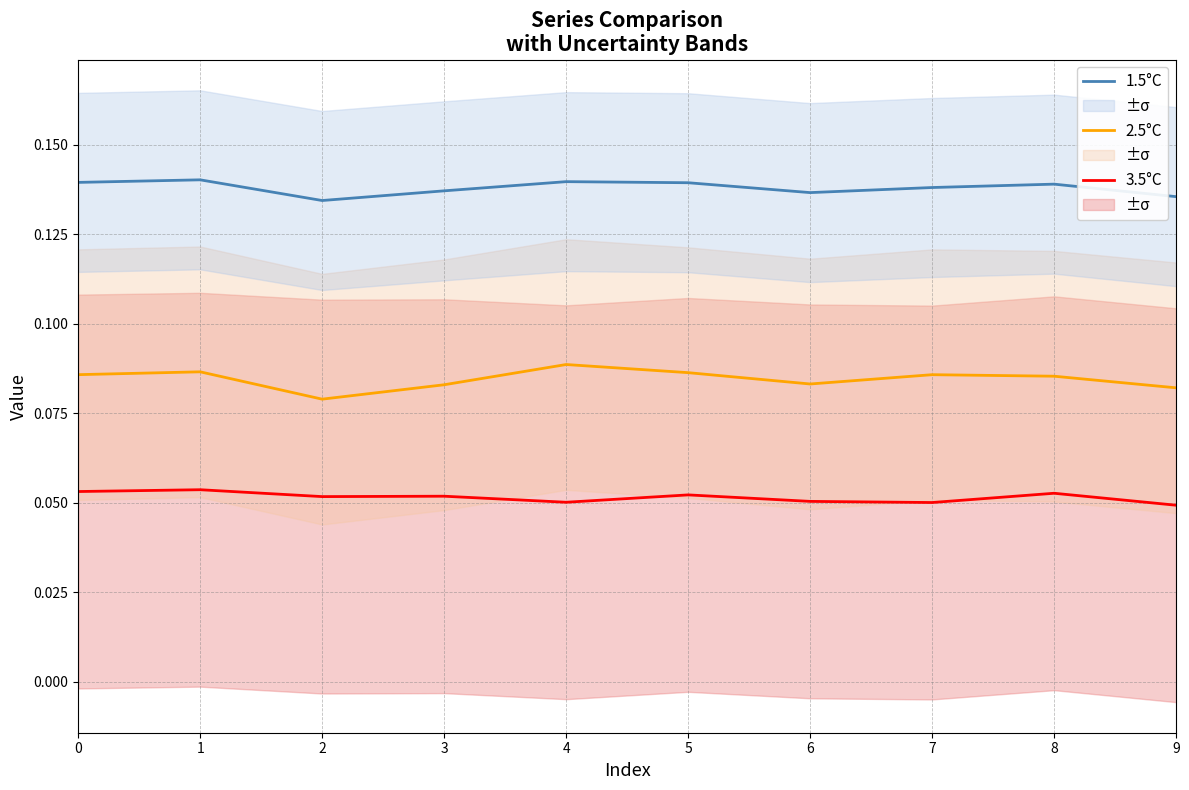

Rank the series by their maximum value, from lowest to highest.

3.5°C, 2.5°C, 1.5°C